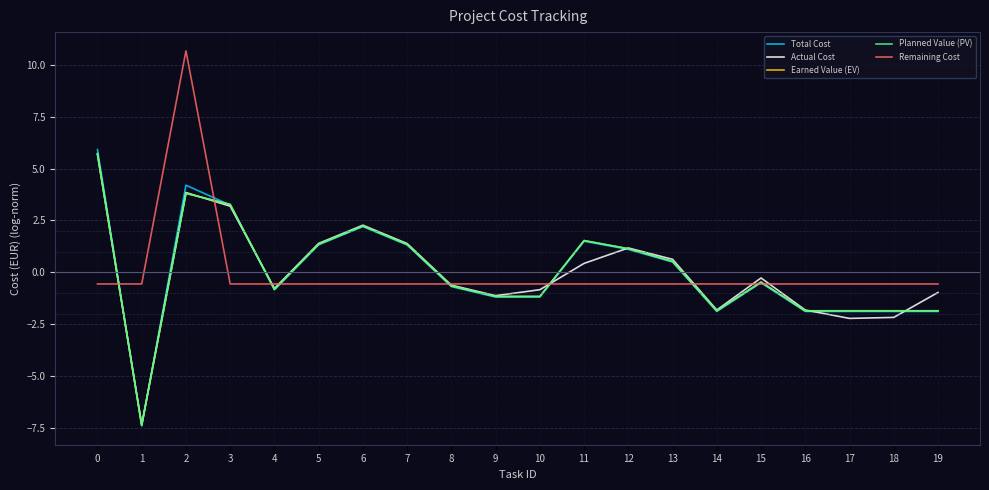

How many values in Total Cost are below zero?

11